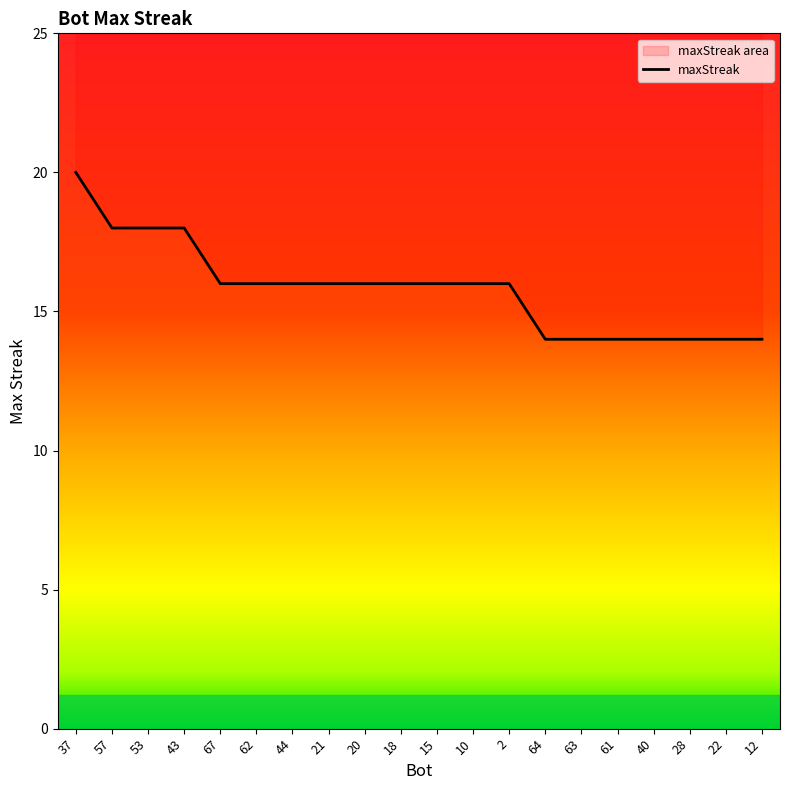

Rank the categories by value from highest to lowest.

37, 57, 53, 43, 67, 62, 44, 21, 20, 18, 15, 10, 2, 64, 63, 61, 40, 28, 22, 12